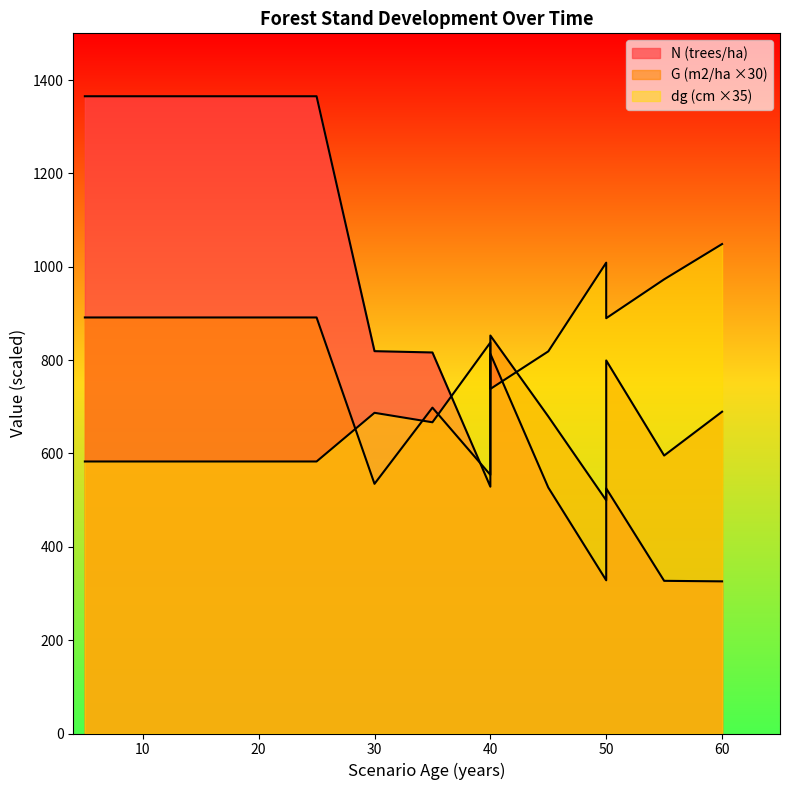

How many lines are shown in the chart?

3